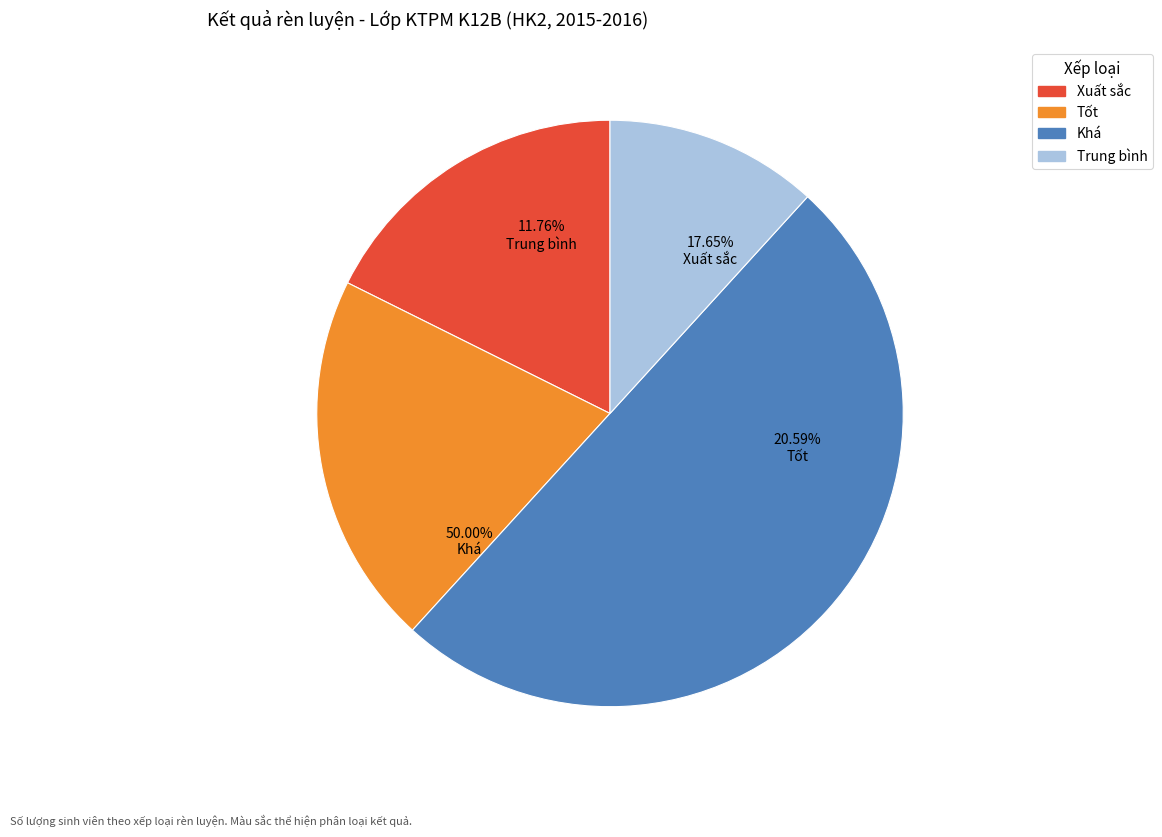

Does Xuất sắc account for over 50% of the chart?

No